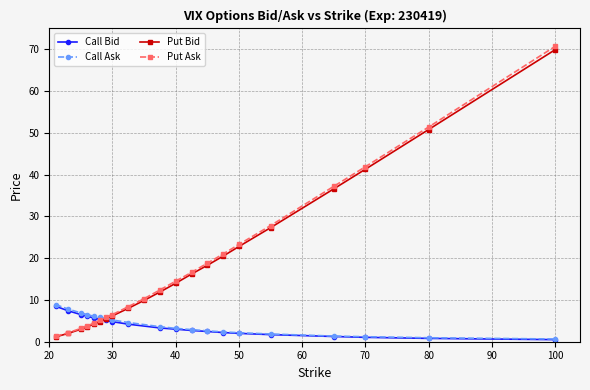

At which label does Put Bid reach its minimum?

21